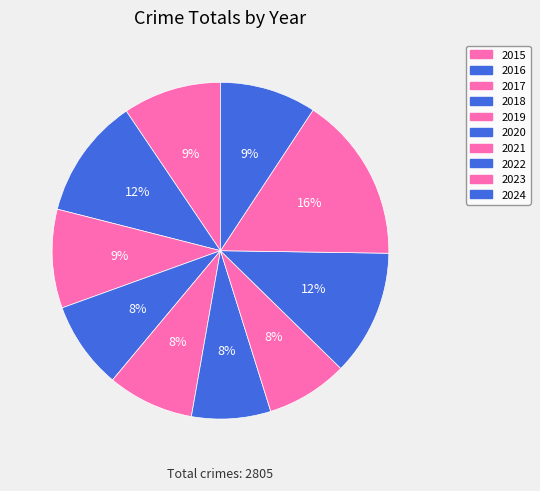

True or false: 2024 accounts for 20% of the total.

False